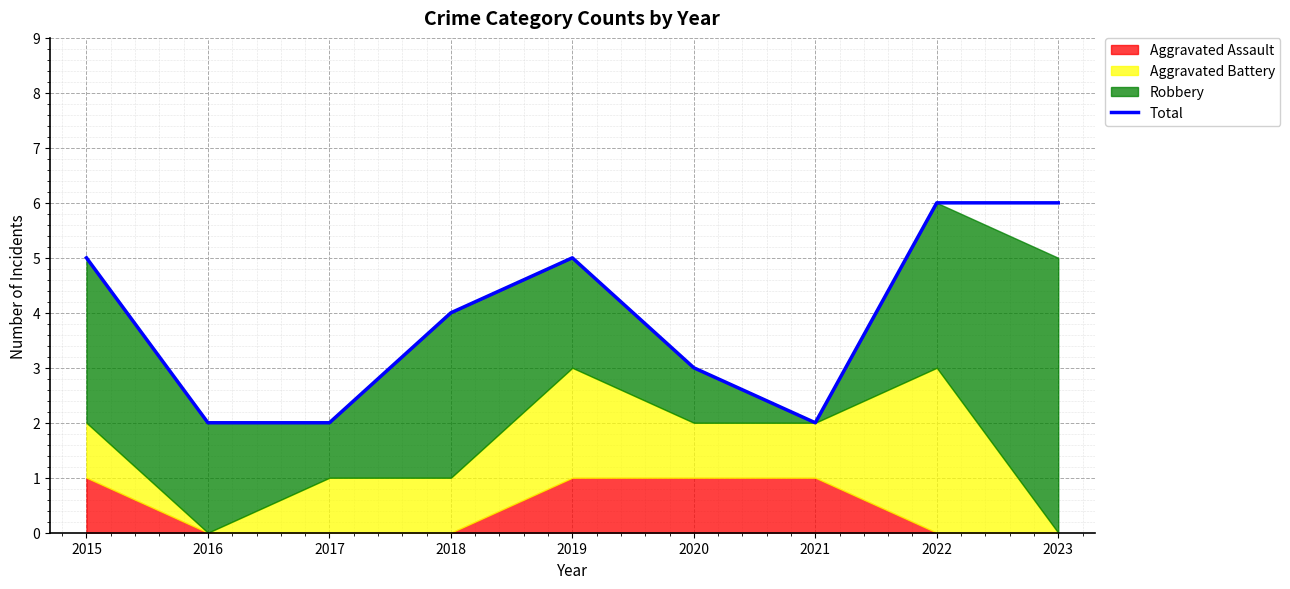

Count the values in the range 2 to 5.

7